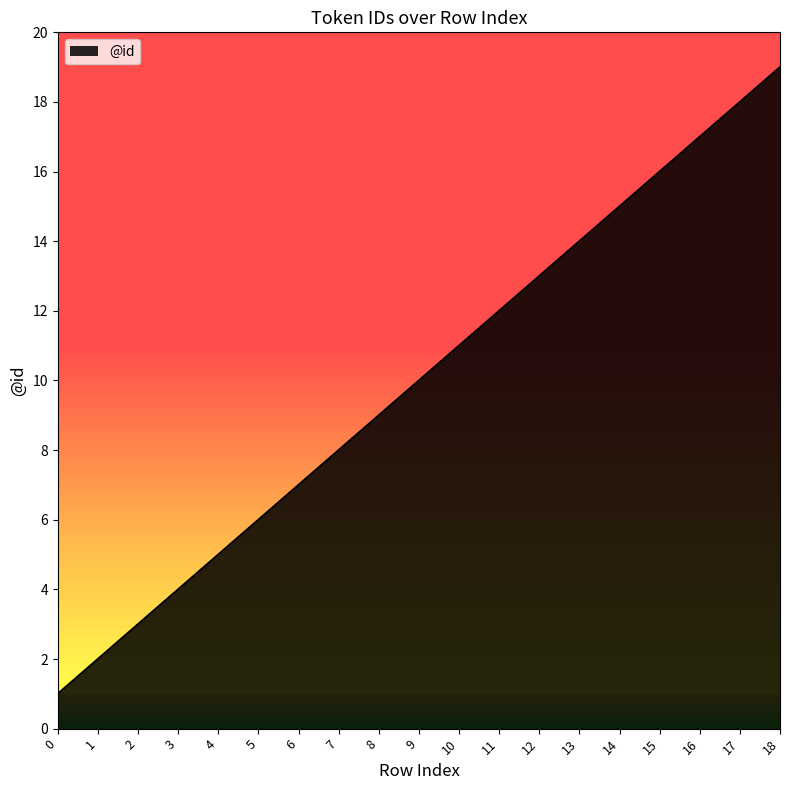

What is the change in value from 4 to 10?

+6